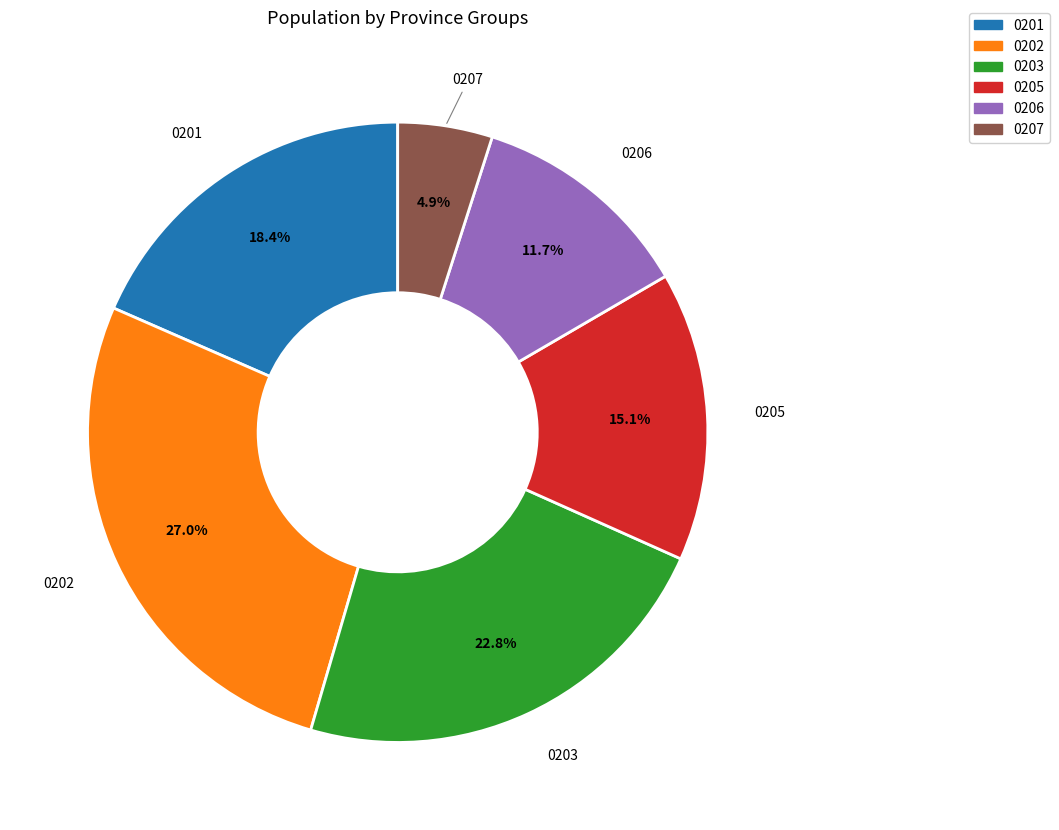

Does any single category account for the majority?

No